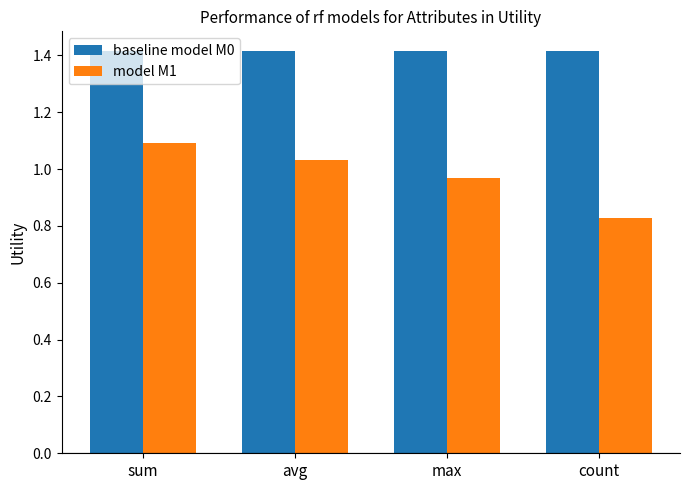

What position from the left is avg?

2